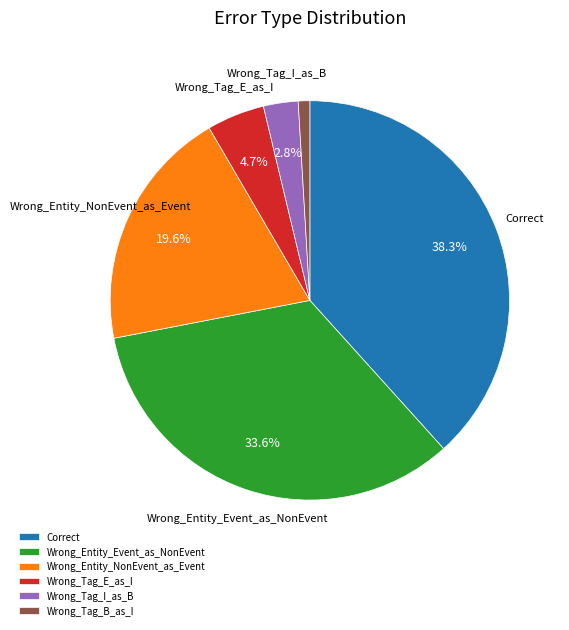

Which category has the smallest portion of the pie?

Wrong_Tag_B_as_I